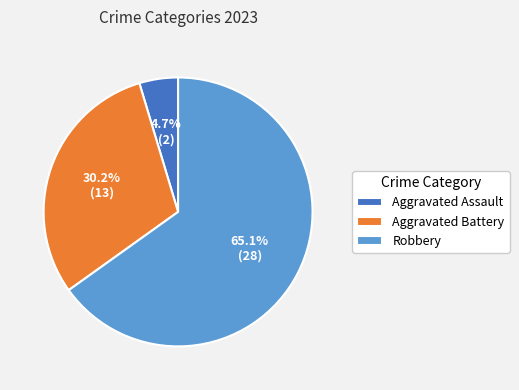

How many segments does this pie chart have?

3